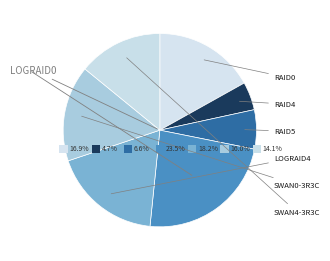

The RAID5 slice represents 12% of the pie. True or false?

False